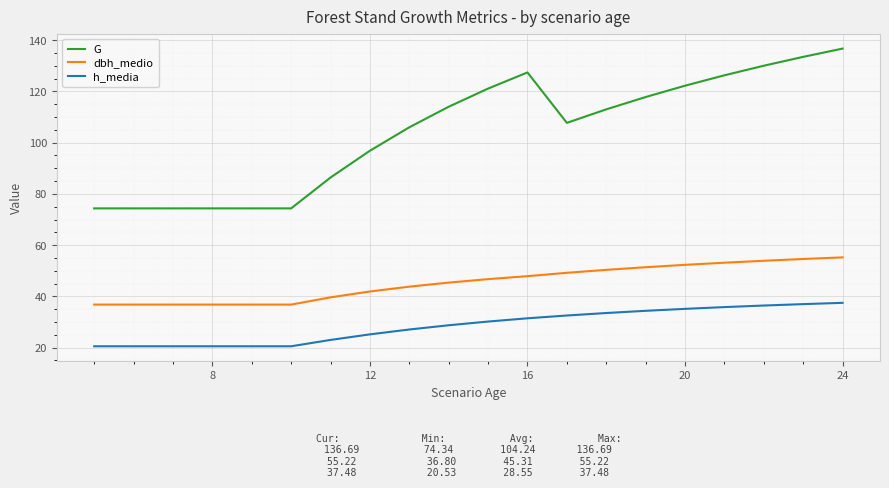

Which series has the largest total across all categories?

G